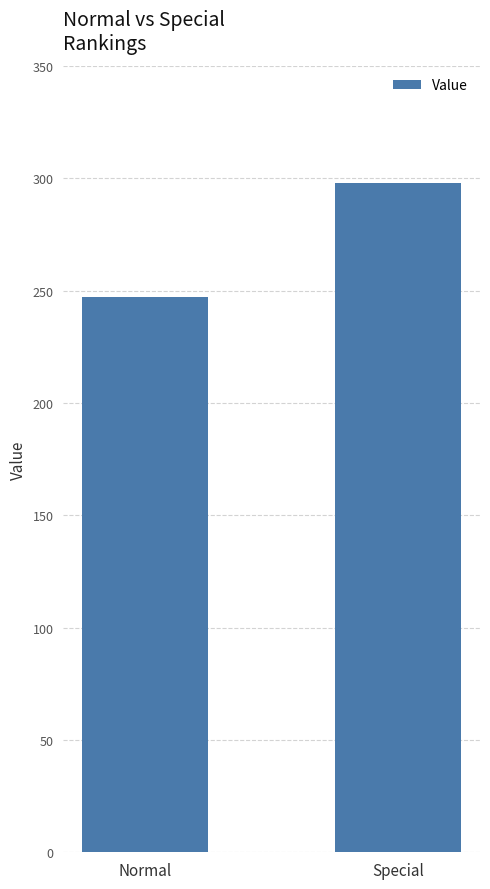

What is the greatest value displayed?

298